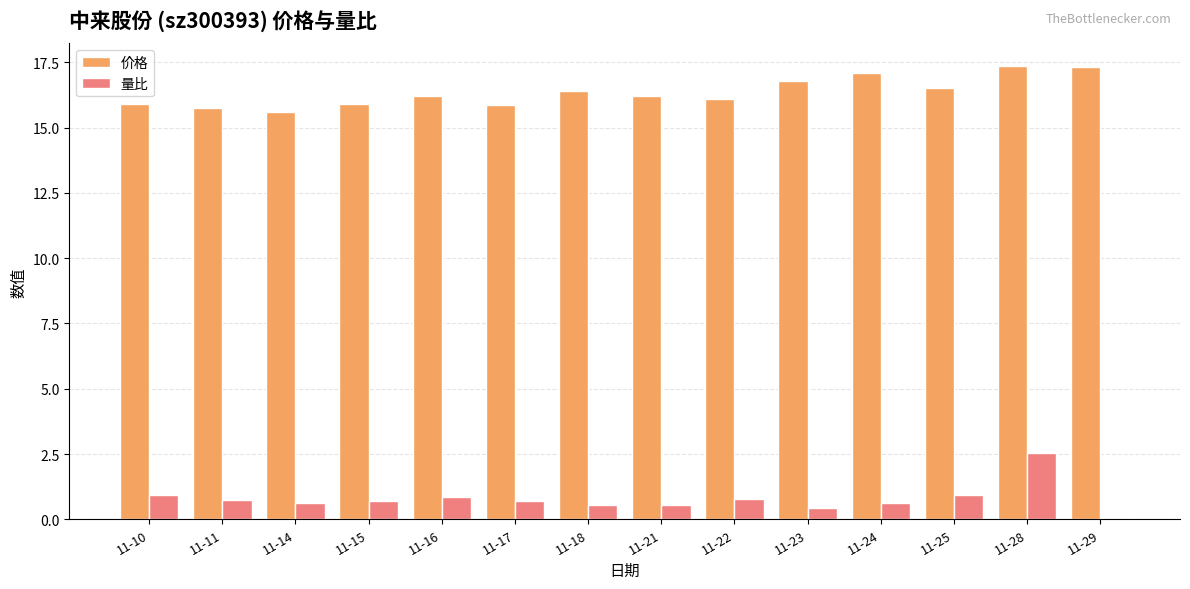

The 价格 series shows 25.0 at 11-22. True or false?

False